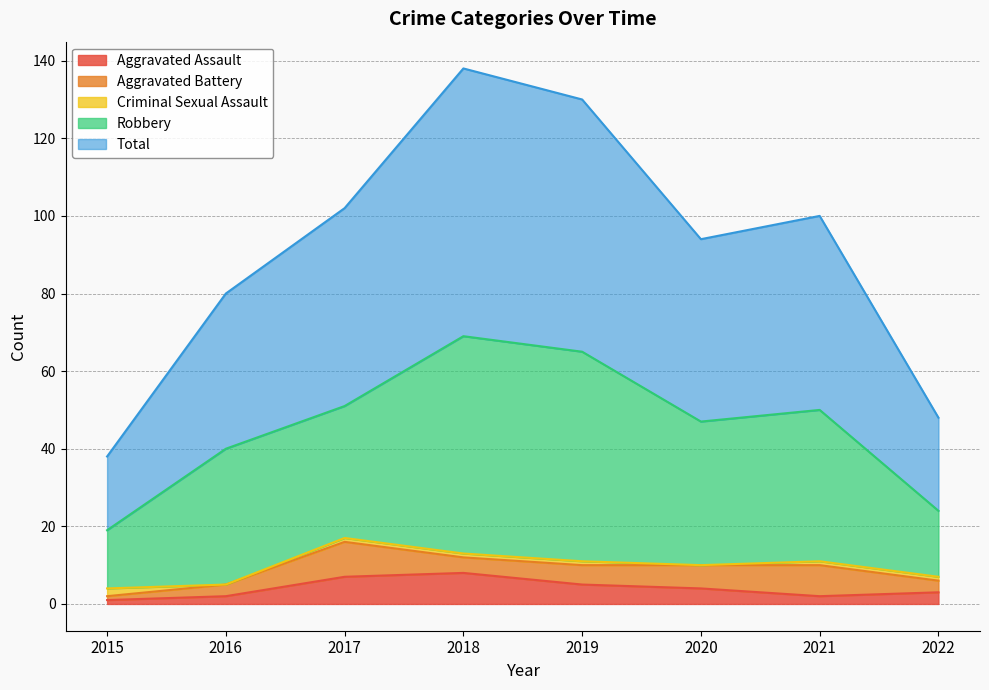

What is the total value across all series at 2015?

38